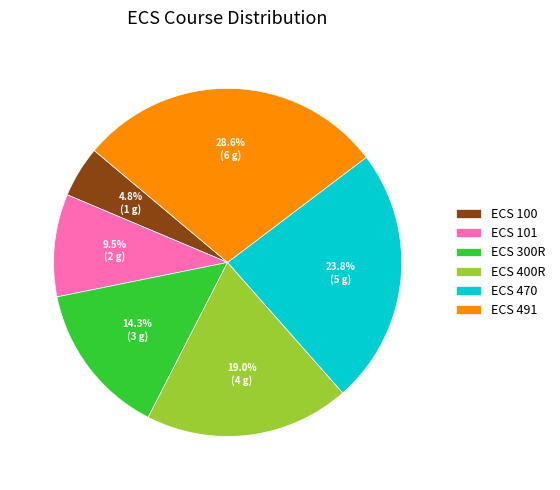

The ECS 470 slice represents 19% of the pie. True or false?

False